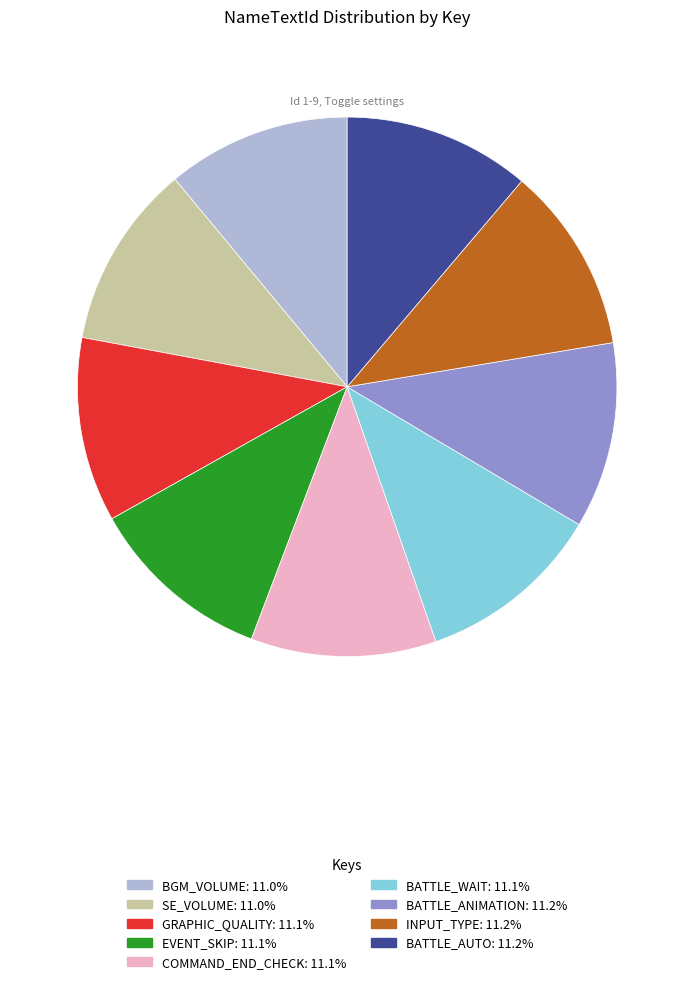

Do INPUT_TYPE and BATTLE_WAIT together represent more than half of the pie?

No